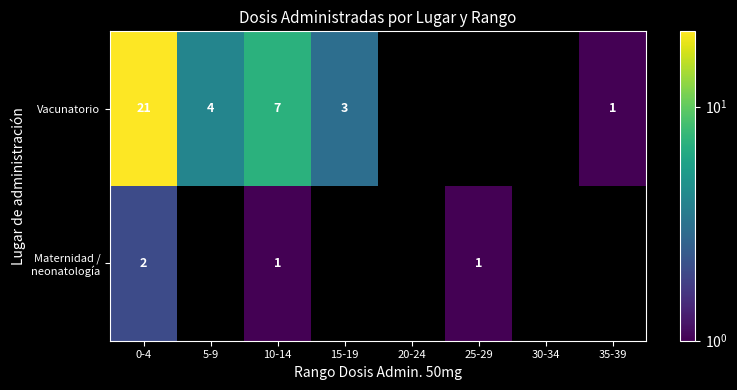

True or false: Vacunatorio has a value of 4 at 5-9.

True